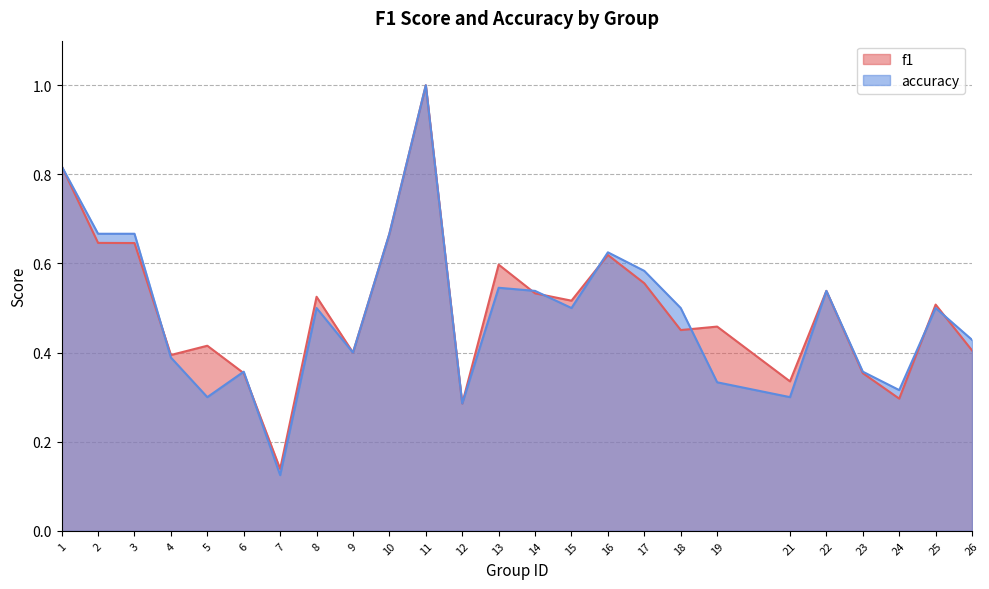

In f1, how many points are higher than both neighbors (excluding endpoints)?

8